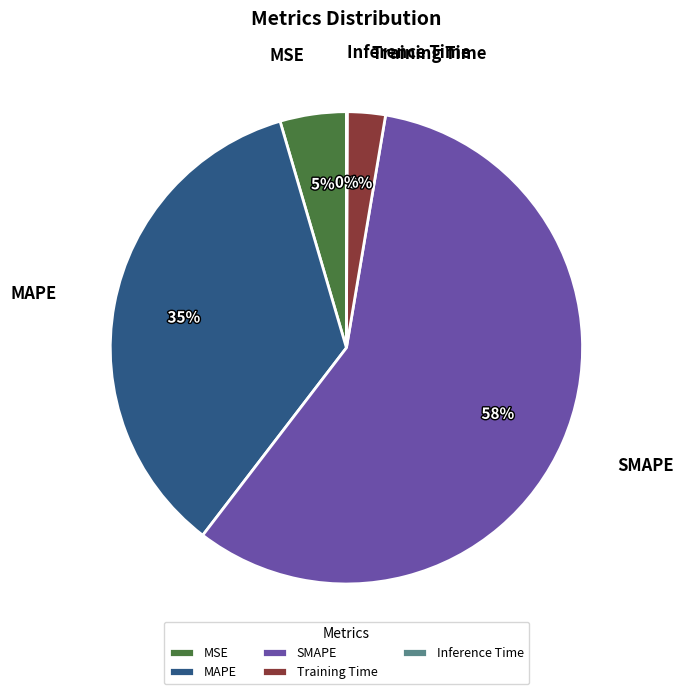

Which category has the biggest portion of the pie?

SMAPE